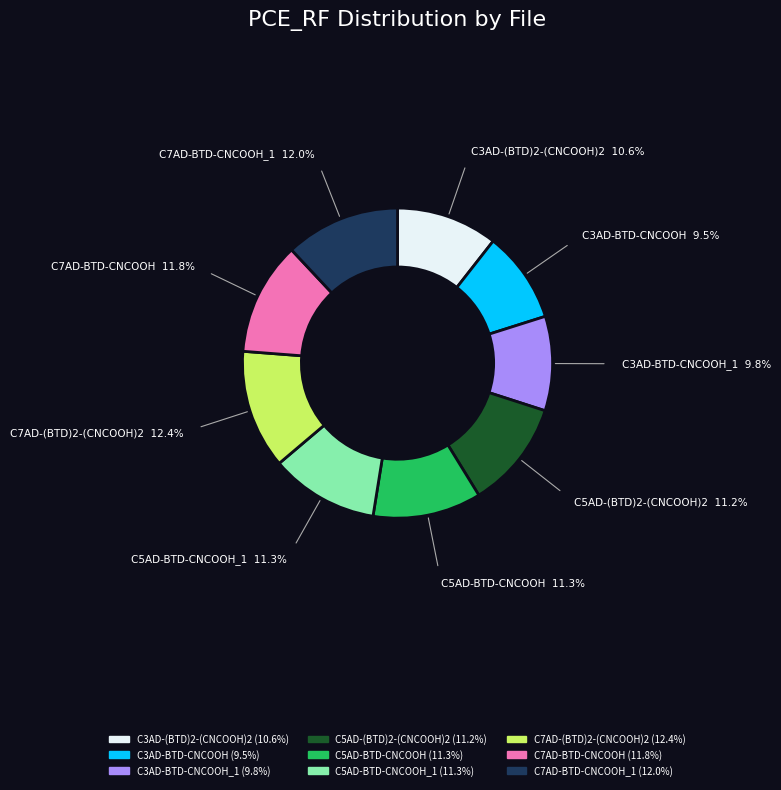

True or false: C5AD-BTD-CNCOOH accounts for 1% of the total.

False